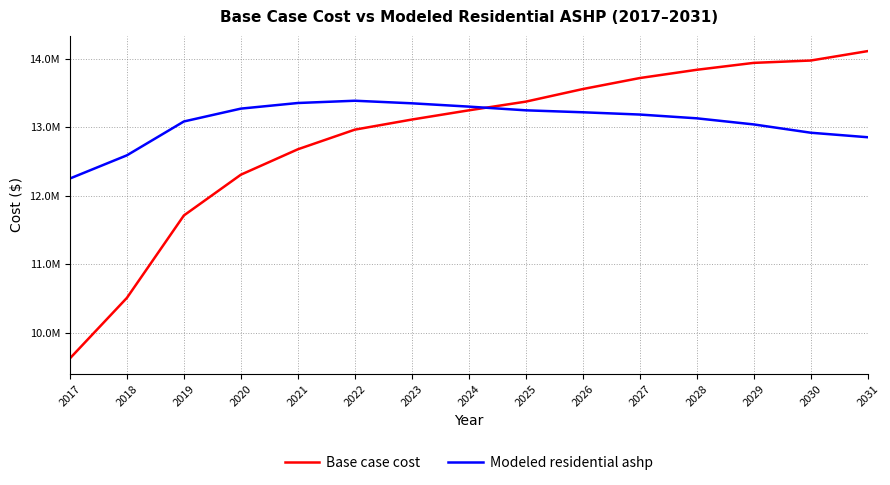

Which category has the highest value in the Base case cost series?

2031